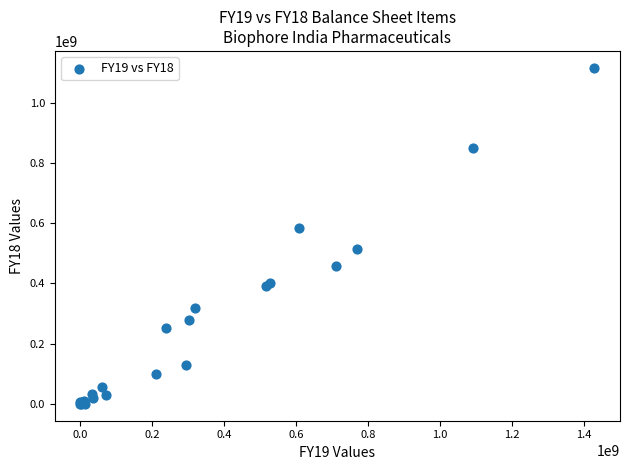

What Y value in the scatter plot is closest to 557895057?

584866043